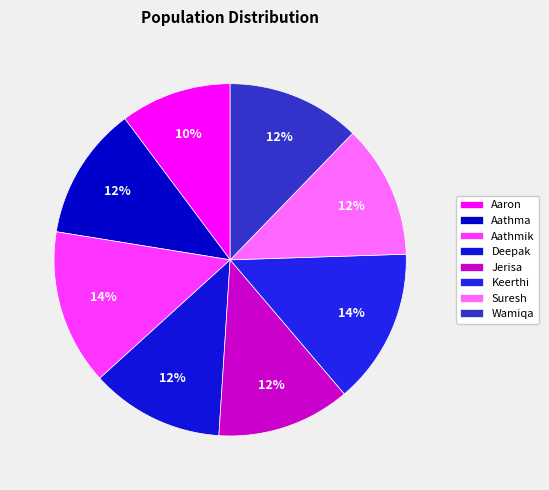

Combined, do Keerthi and Jerisa account for over 50%?

No